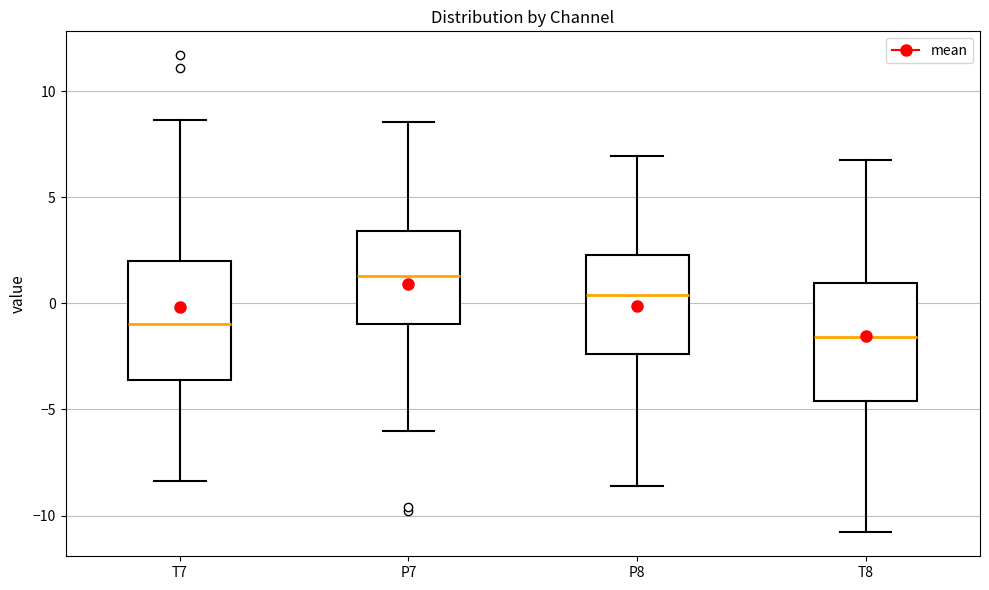

Where does the median line of the box for P8 sit on the y-axis? The values are not printed on the chart, so give them approximately, as read against the axis.

0.5